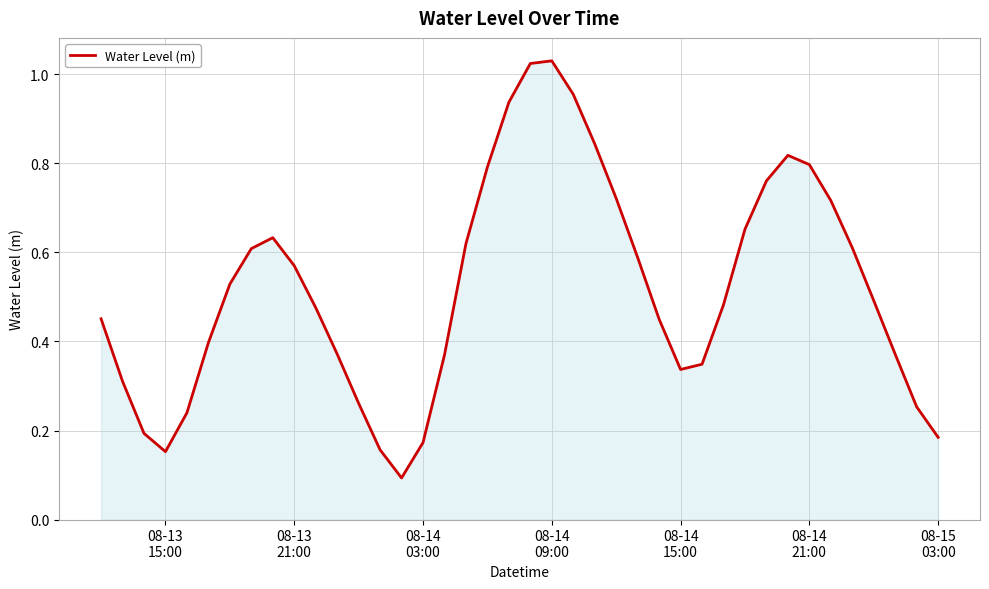

What is the difference between the second highest and minimum values?

0.9